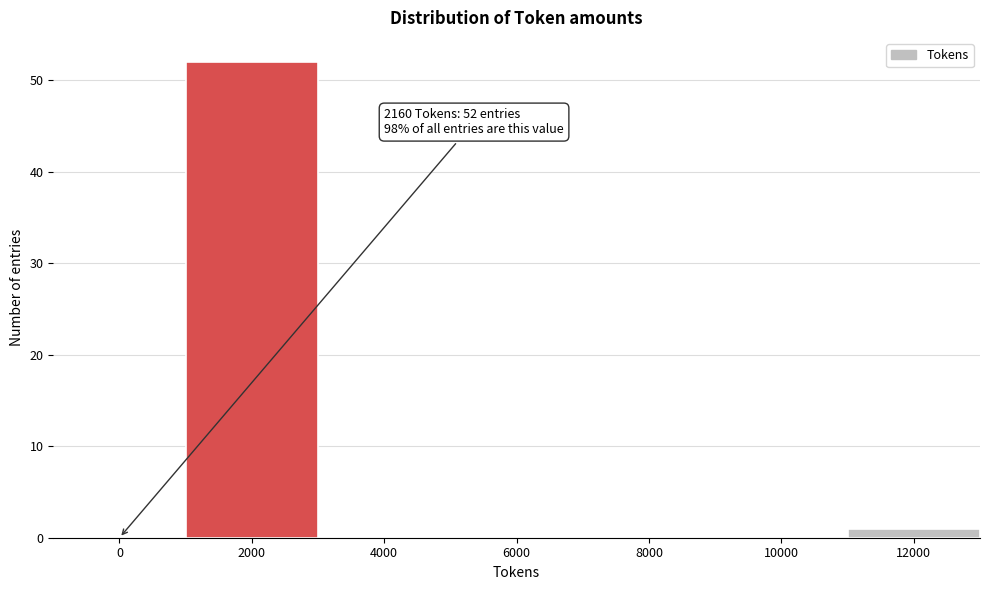

Reading left to right, transcribe all the data shown in this chart.

0=0	2000=52	4000=0	6000=0	8000=0	10000=0	12000=1